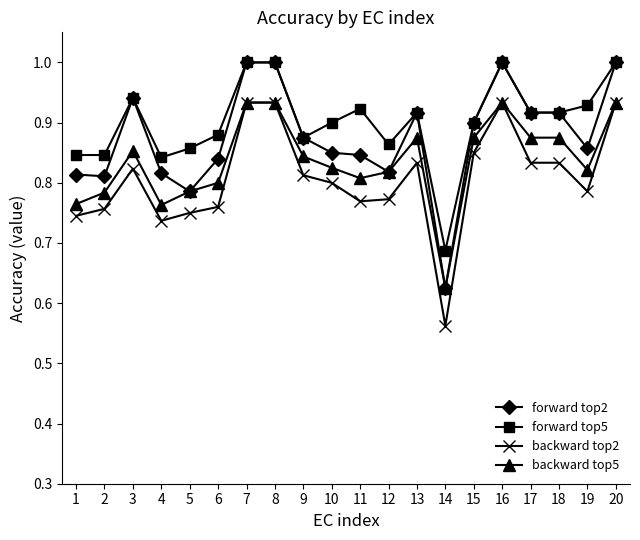

Where is the first local minimum for backward top5?

4